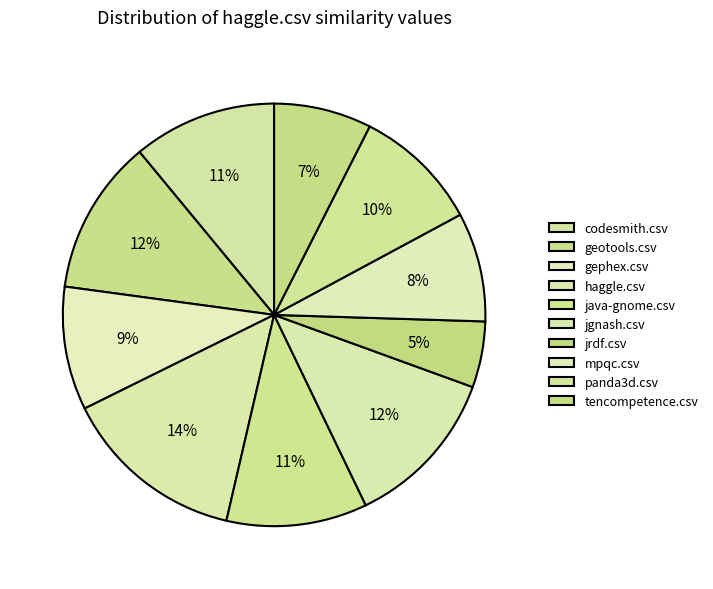

What percentage is the panda3d.csv slice, to the nearest percent?

10%